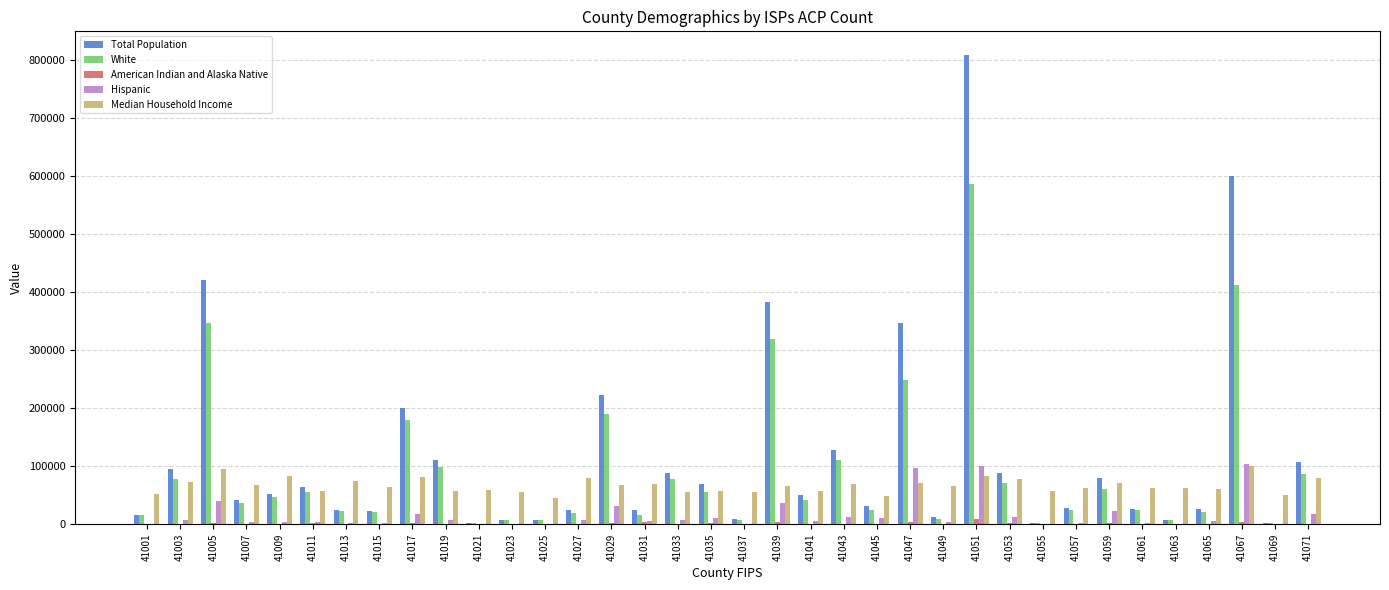

At which category is the sum across all series the highest?

41051